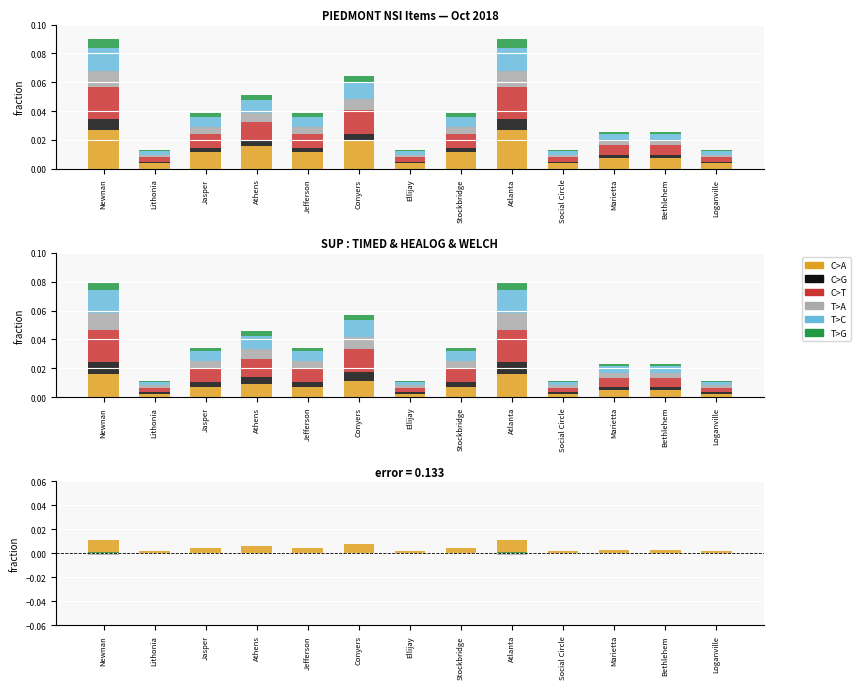

What are all the series names shown in the legend?

C>A, C>G, C>T, T>A, T>C, T>G